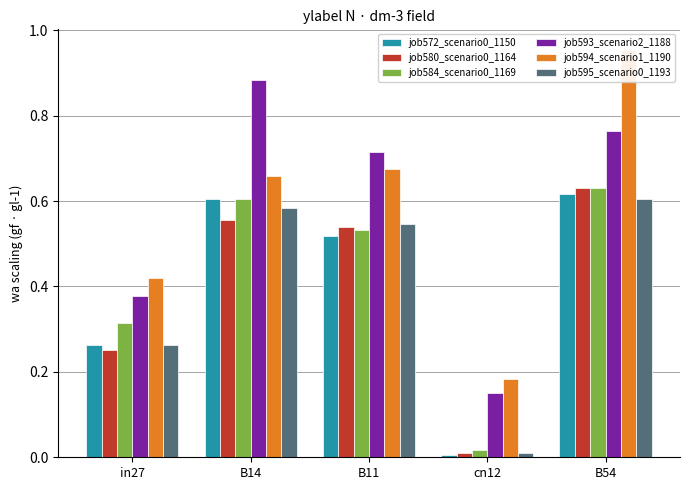

What is the difference between the job593_scenario2_1188 values at B14 and in27?

0.5